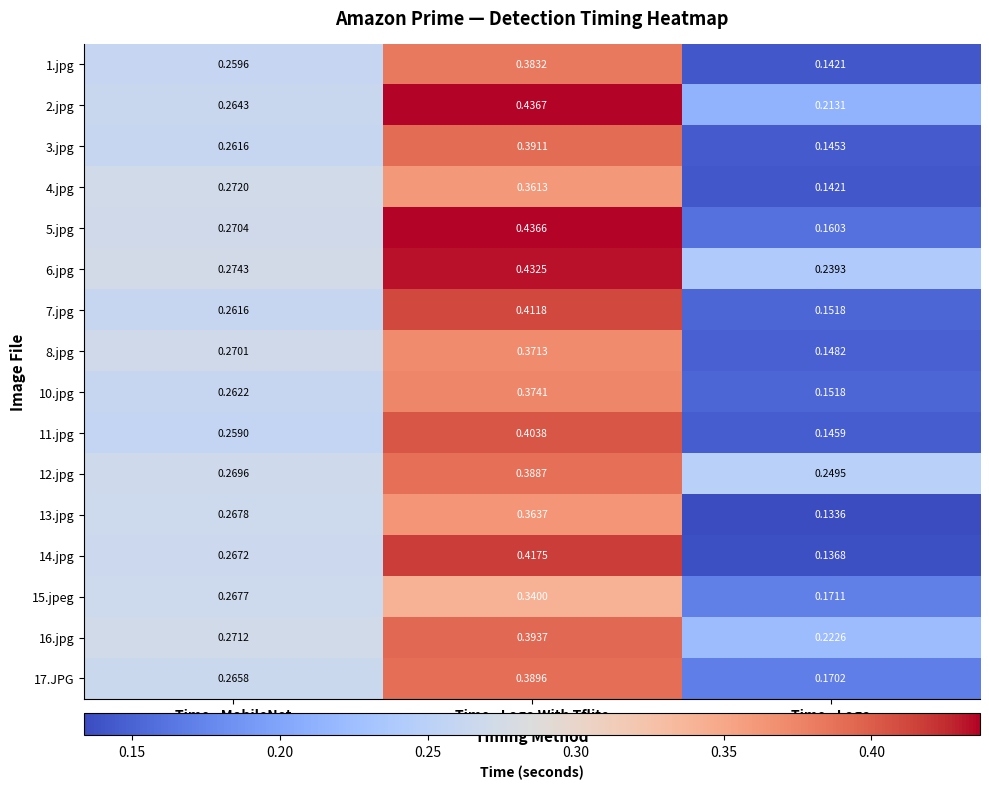

Rank the categories by 5.jpg value from lowest to highest.

Time - Logo, Time - MobileNet, Time - Logo With Tflite